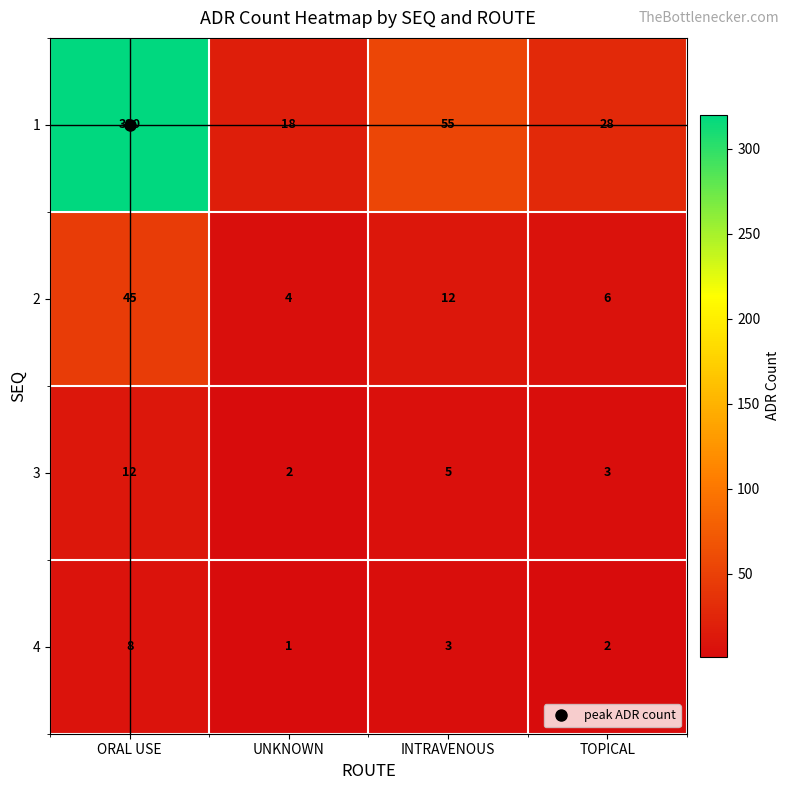

What is the greatest value displayed?

320